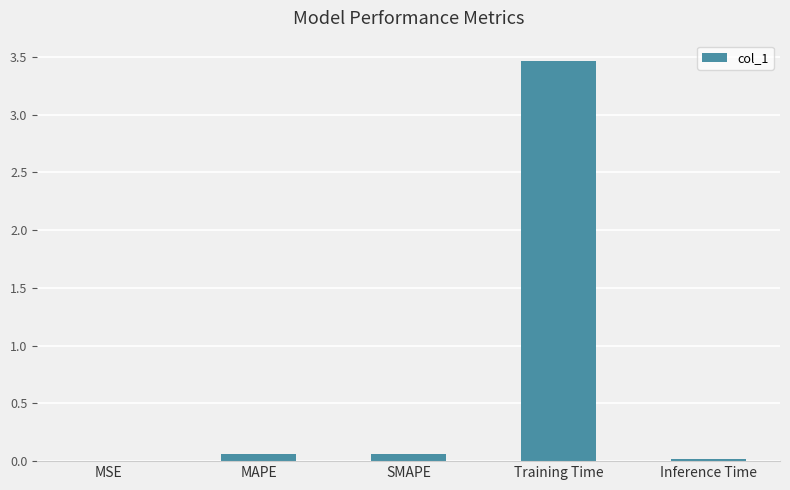

The chart shows a value of 3.5 at Training Time. True or false?

True